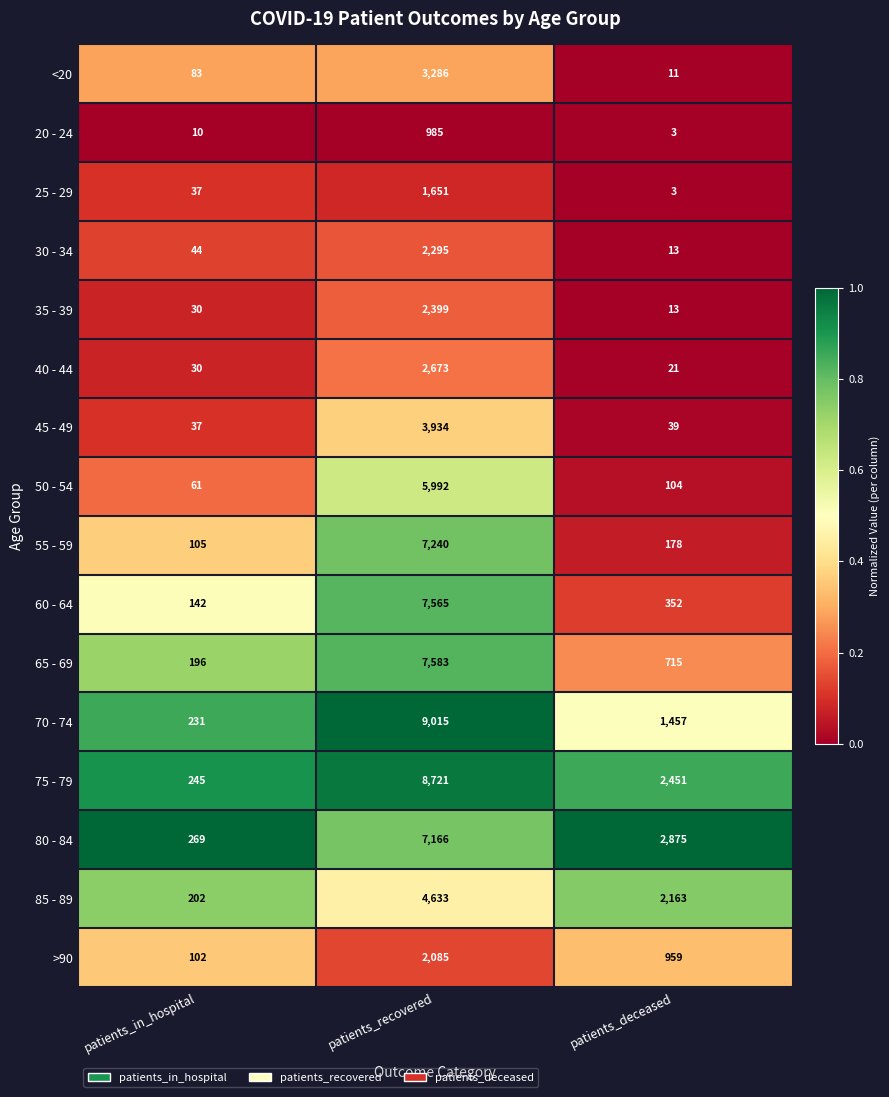

Which series has the largest total across all categories?

75 - 79